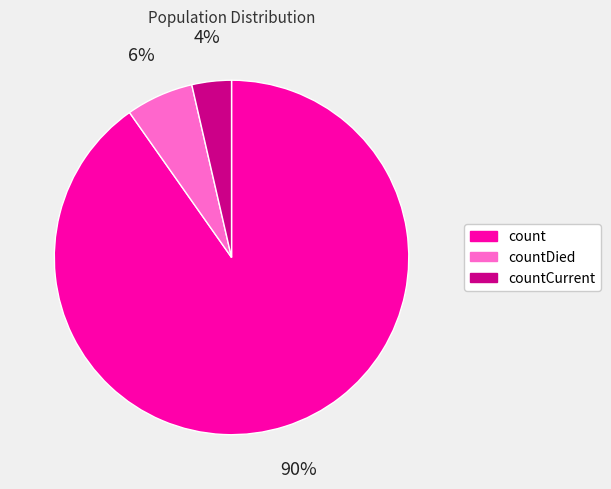

What percentage is the countDied slice, to the nearest percent?

6%